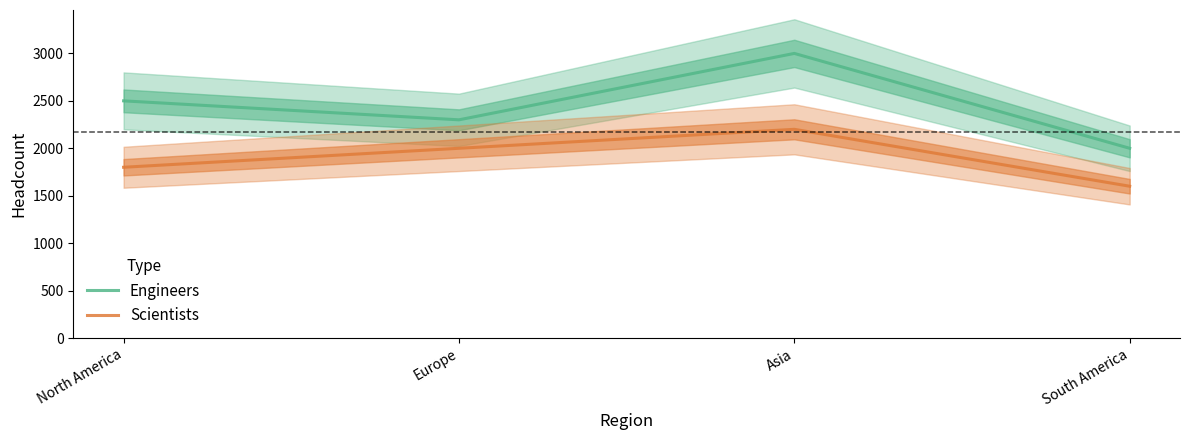

What are all the series names shown in the legend?

Engineers, Scientists